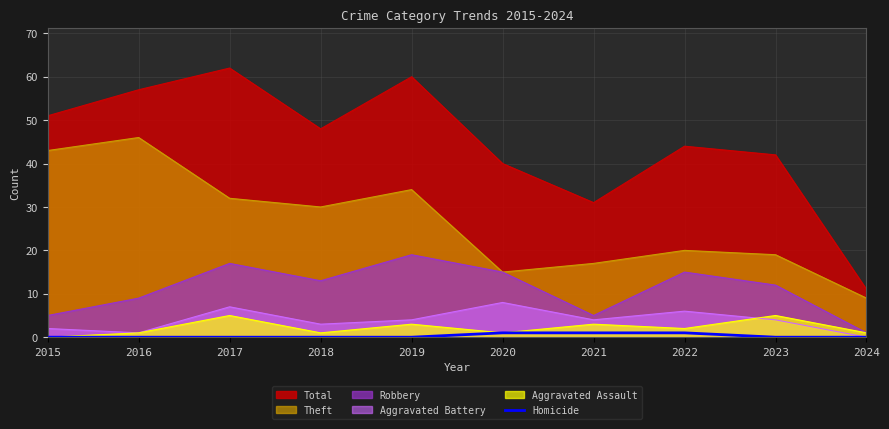

The chart shows a value of 0 at 2020. True or false?

False